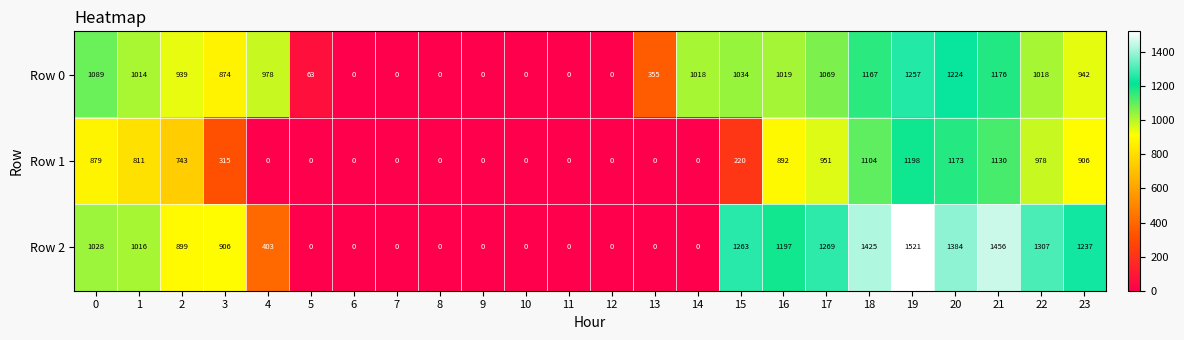

At 18, list the series in order from largest to smallest.

Row 2, Row 0, Row 1